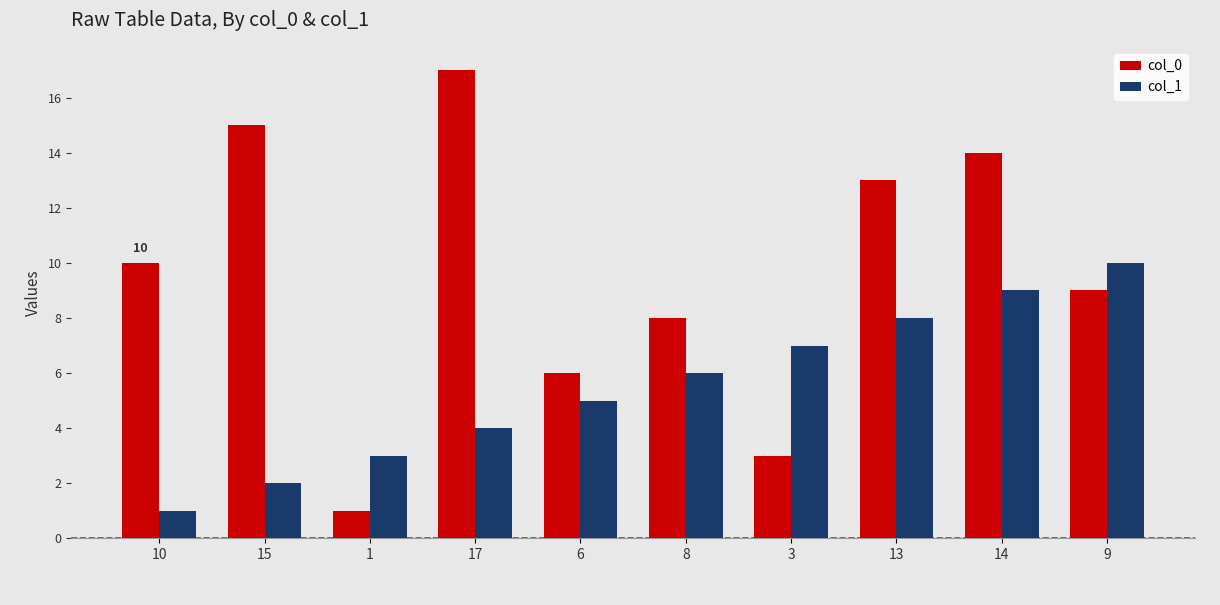

What is the label of the 8th bar from the right?

1